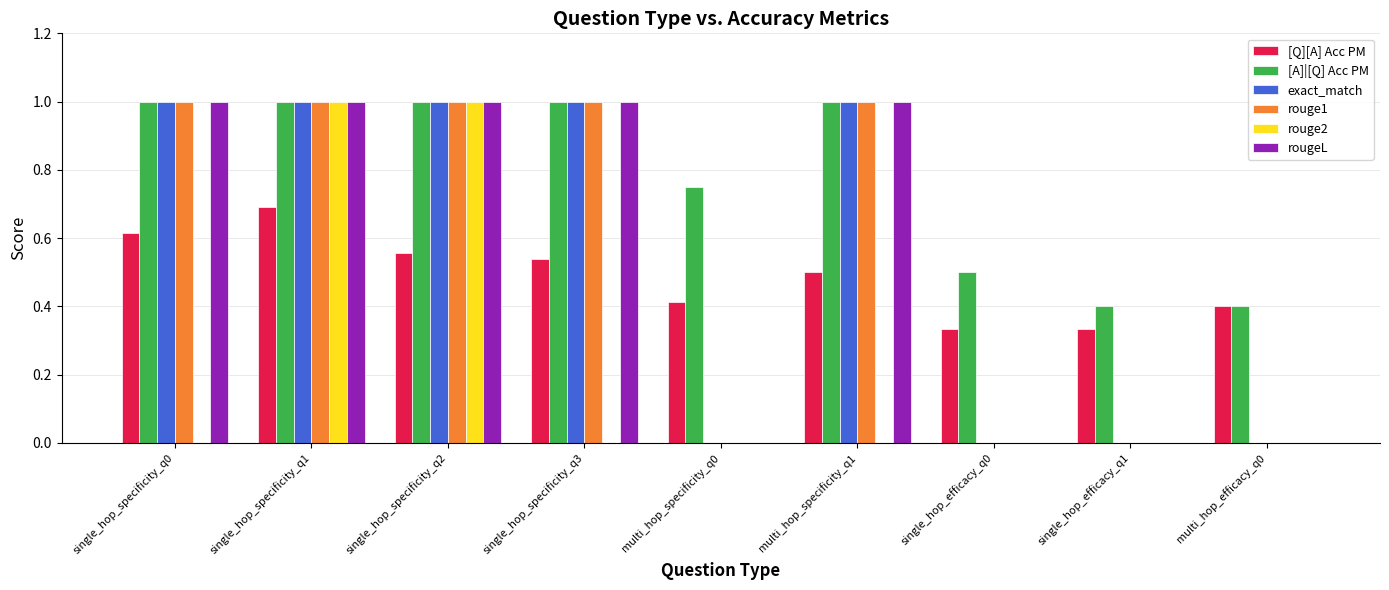

True or false: rouge2 has a value of 0.0 at single_hop_specificity_q0.

True